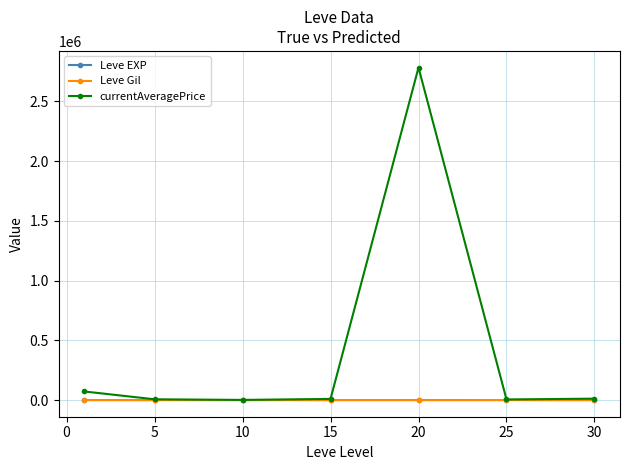

Which series has the largest range (max minus min)?

currentAveragePrice